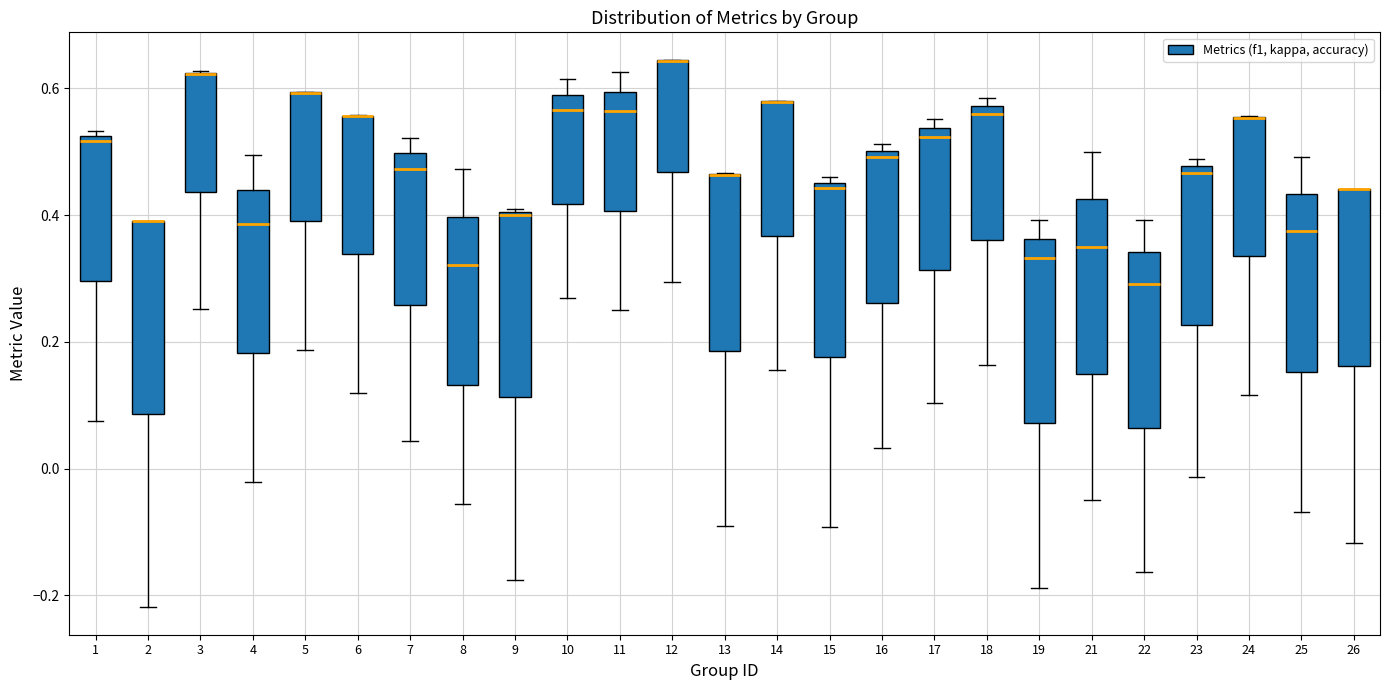

Reading left to right, read every box against the y-axis: the position of its median line, the range the box covers, and the ends of its whiskers. The values are not printed on the chart, so give them approximately, as read against the axis.

1: median 0.52 (just below the box's upper edge), box 0.30 to 0.52, whiskers 0.08 to 0.54
2: median 0.40 (drawn on the box's upper edge), box 0.08 to 0.40, whiskers -0.22 to 0.40
3: median 0.62 (drawn on the box's upper edge), box 0.44 to 0.62, whiskers 0.26 to 0.62
4: median 0.38, box 0.18 to 0.44, whiskers -0.02 to 0.50
5: median 0.60 (drawn on the box's upper edge), box 0.40 to 0.60, whiskers 0.18 to 0.60
6: median 0.56 (drawn on the box's upper edge), box 0.34 to 0.56, whiskers 0.12 to 0.56
7: median 0.48, box 0.26 to 0.50, whiskers 0.04 to 0.52
8: median 0.32, box 0.14 to 0.40, whiskers -0.06 to 0.48
9: median 0.40, box 0.12 to 0.40, whiskers -0.18 to 0.40
10: median 0.56, box 0.42 to 0.60, whiskers 0.26 to 0.62
11: median 0.56, box 0.40 to 0.60, whiskers 0.26 to 0.62
12: median 0.64 (drawn on the box's upper edge), box 0.46 to 0.64, whiskers 0.30 to 0.64
13: median 0.46 (drawn on the box's upper edge), box 0.18 to 0.46, whiskers -0.10 to 0.46
14: median 0.58 (drawn on the box's upper edge), box 0.36 to 0.58, whiskers 0.16 to 0.58
15: median 0.44, box 0.18 to 0.46, whiskers -0.10 to 0.46 (just above the box's upper edge)
16: median 0.50 (just below the box's upper edge), box 0.26 to 0.50, whiskers 0.04 to 0.52
17: median 0.52, box 0.32 to 0.54, whiskers 0.10 to 0.56
18: median 0.56, box 0.36 to 0.58, whiskers 0.16 to 0.58 (just above the box's upper edge)
19: median 0.34, box 0.08 to 0.36, whiskers -0.18 to 0.40
21: median 0.36, box 0.16 to 0.42, whiskers -0.04 to 0.50
22: median 0.30, box 0.06 to 0.34, whiskers -0.16 to 0.40
23: median 0.46, box 0.22 to 0.48, whiskers -0.02 to 0.48 (just above the box's upper edge)
24: median 0.56 (drawn on the box's upper edge), box 0.34 to 0.56, whiskers 0.12 to 0.56
25: median 0.38, box 0.16 to 0.44, whiskers -0.06 to 0.50
26: median 0.44 (drawn on the box's upper edge), box 0.16 to 0.44, whiskers -0.12 to 0.44